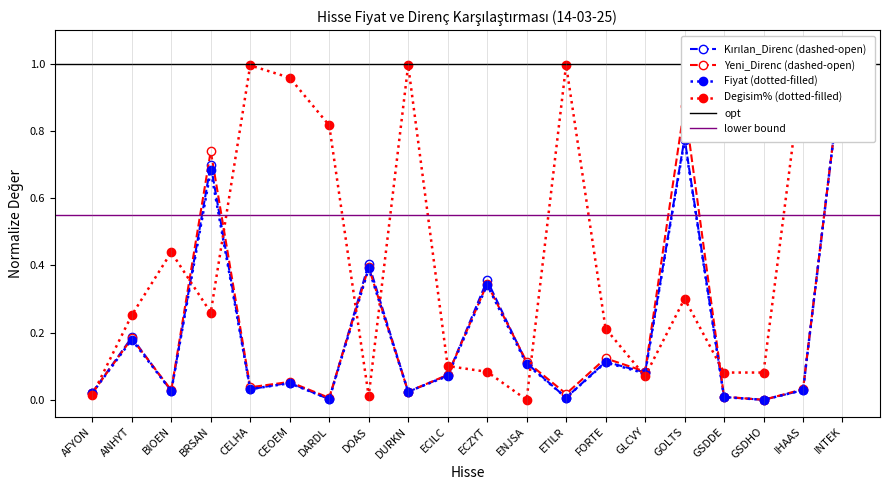

At which category does Kırılan_Direnc reach its first local peak?

ANHYT